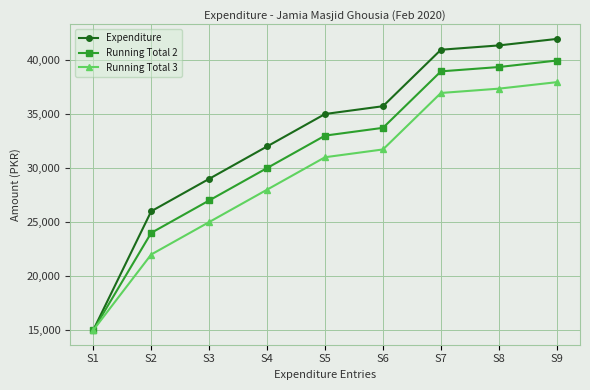

True or false: Running Total 2 has a value of 27000 at S3.

True